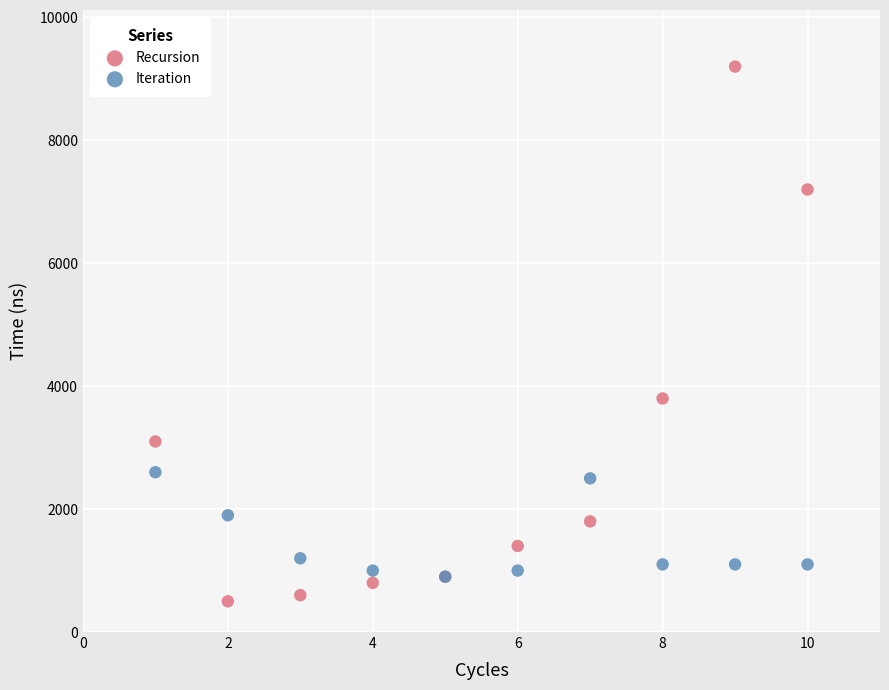

Across all series, what Y value is closest to 4850?

3800